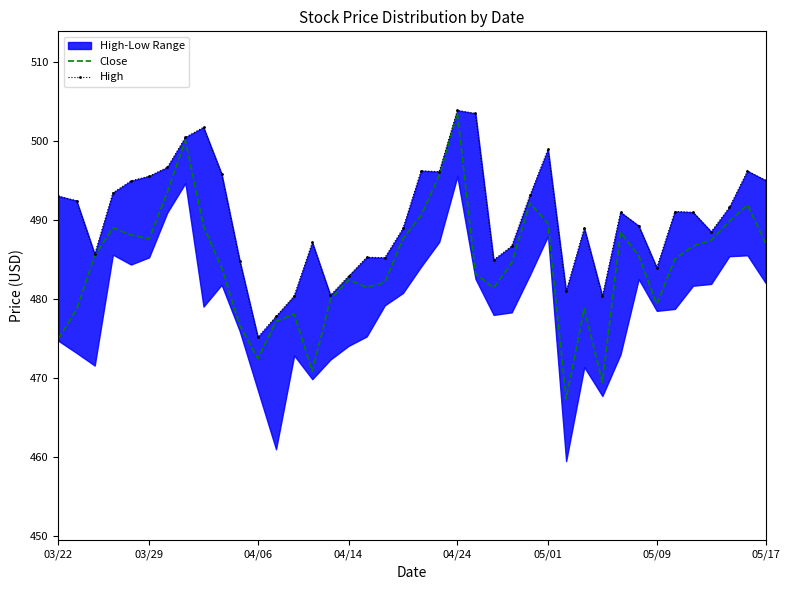

Which category has the highest value in the Close series?

04/24